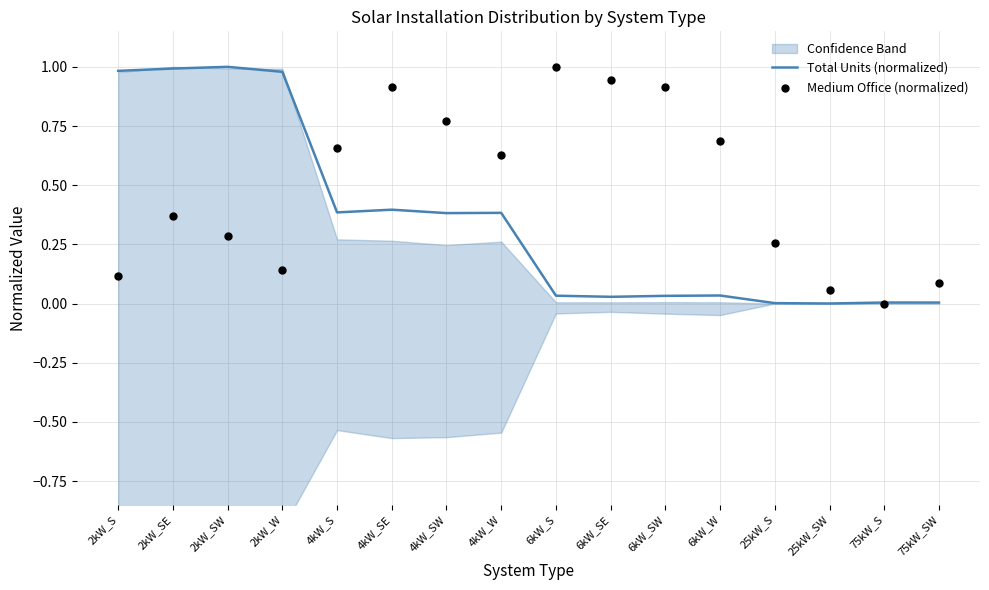

The value of Total Units (normalized) at 2kW_W is 1.6. True or false?

False